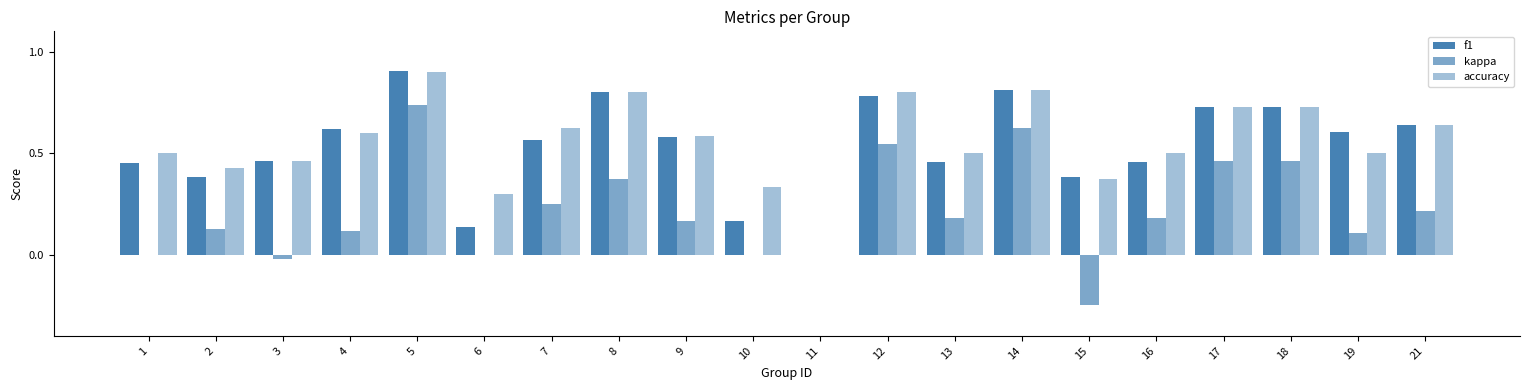

Are the bars horizontal?

No